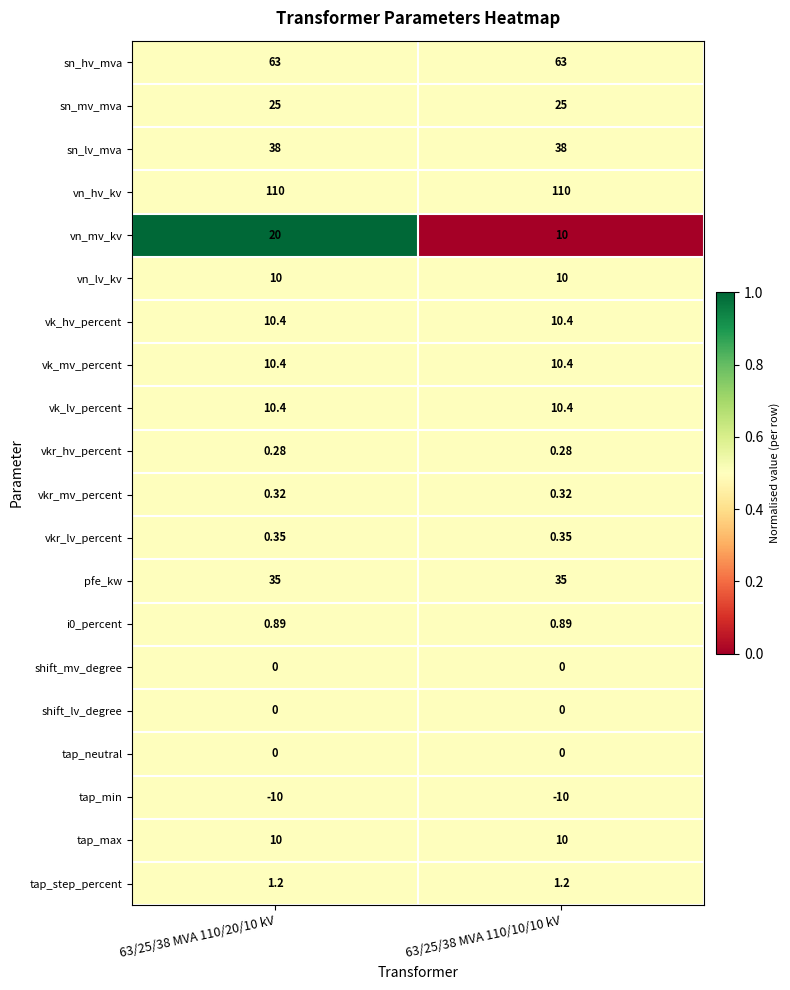

Which series has the largest total across all categories?

vn_hv_kv